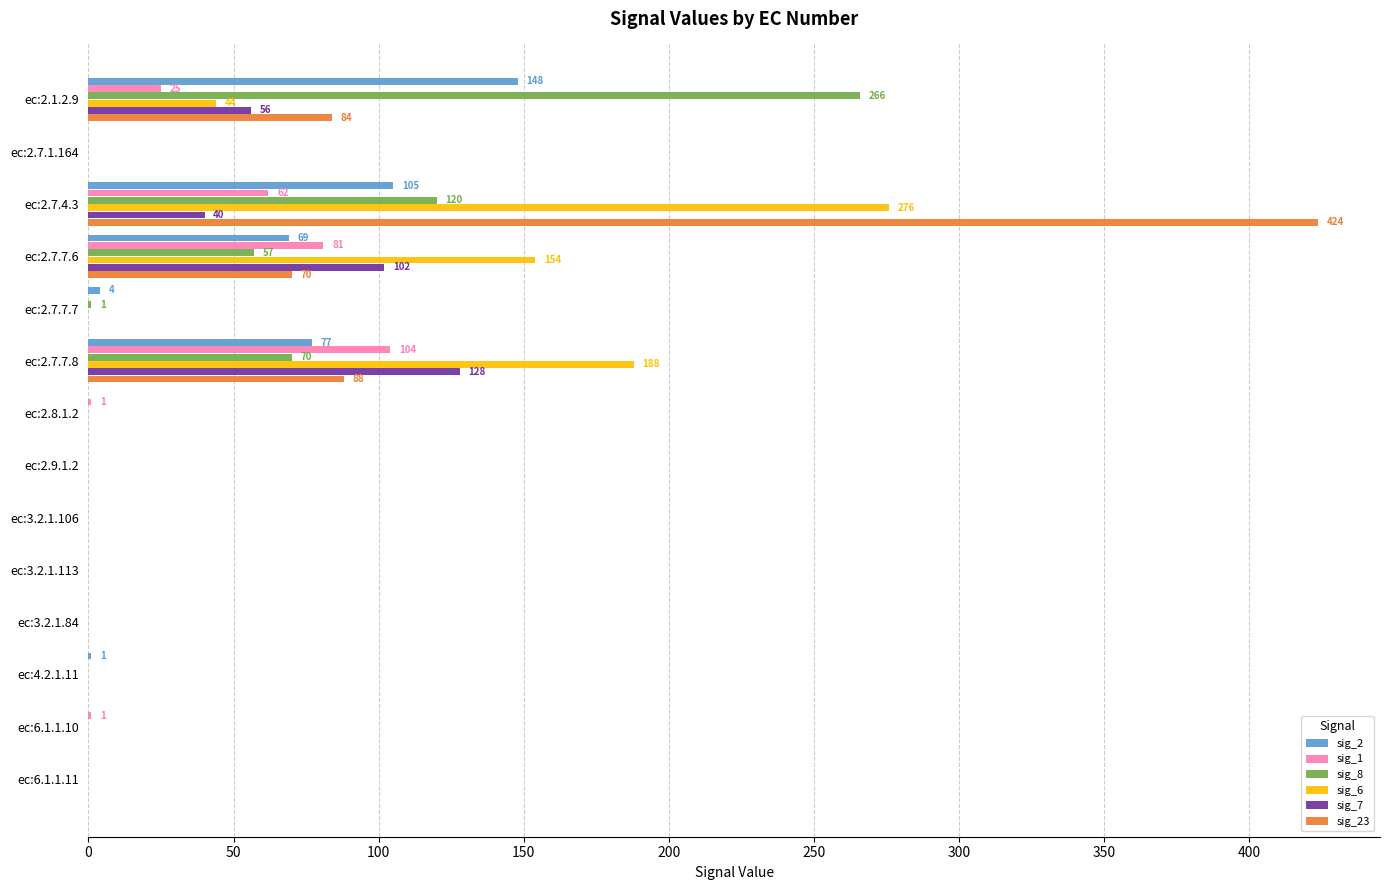

The value of sig_1 at ec:3.2.1.106 is 72. True or false?

False